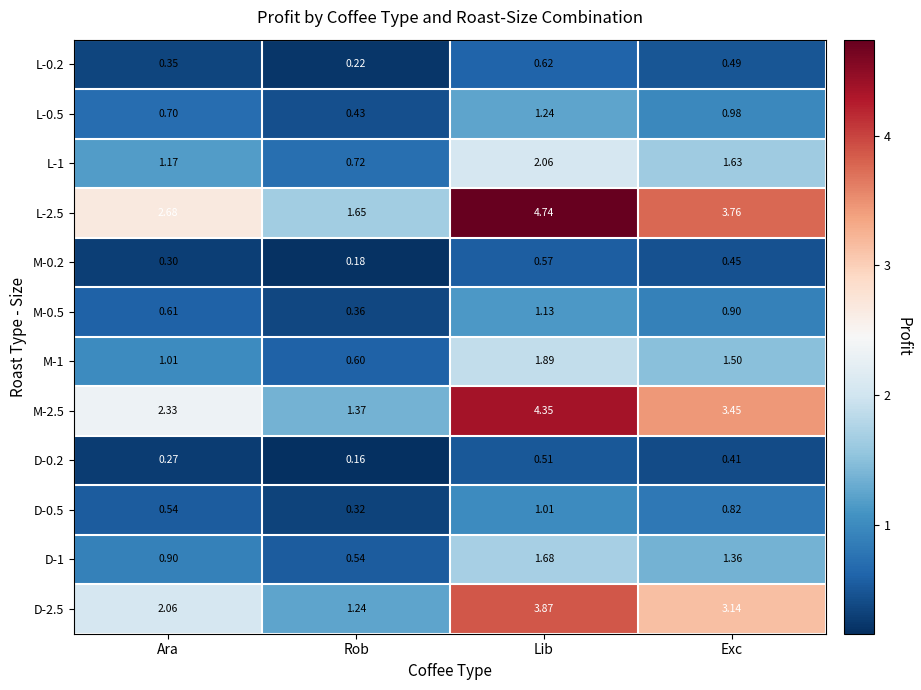

Count the number of data series in this chart.

12